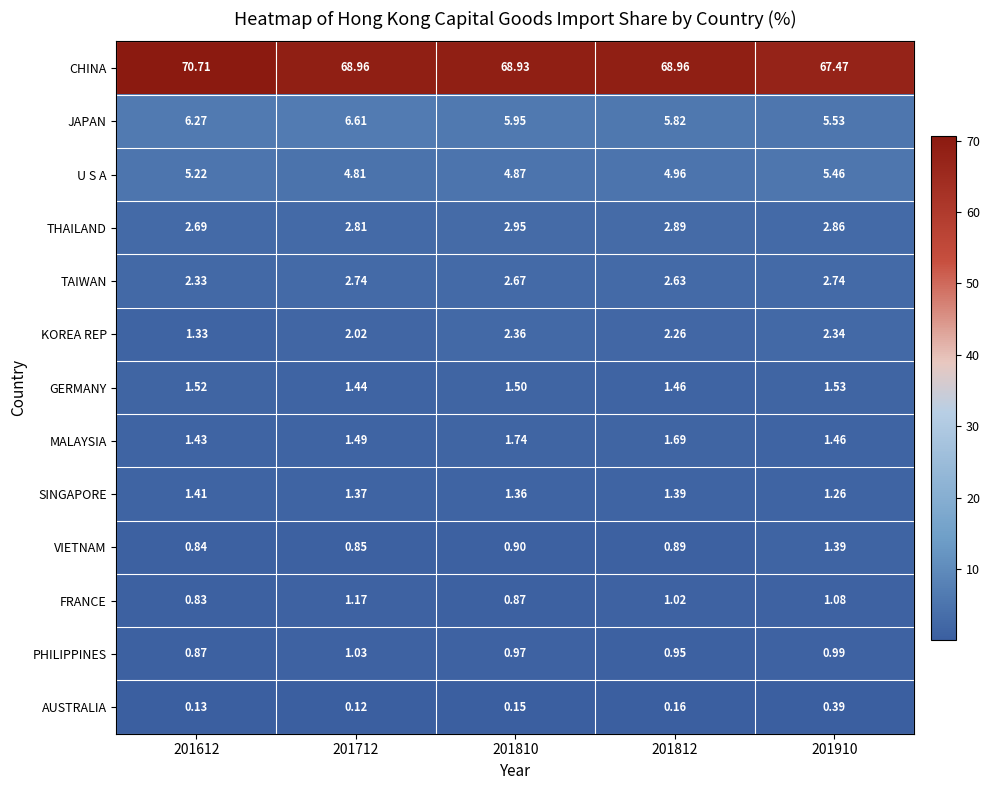

At 201910, list the series in order from largest to smallest.

CHINA, JAPAN, U S A, THAILAND, TAIWAN, KOREA REP, GERMANY, MALAYSIA, VIETNAM, SINGAPORE, FRANCE, PHILIPPINES, AUSTRALIA